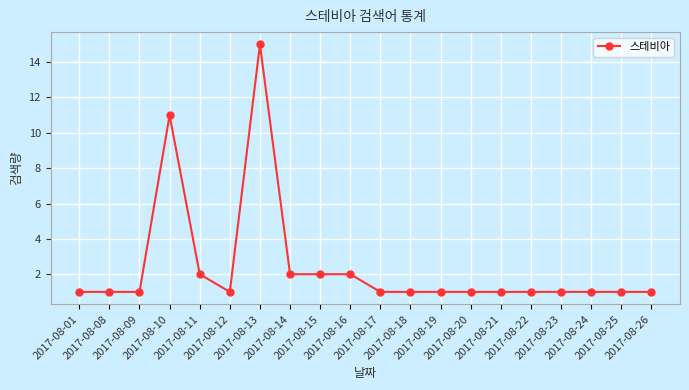

True or false: there are more than 1 points higher than both neighbors.

True